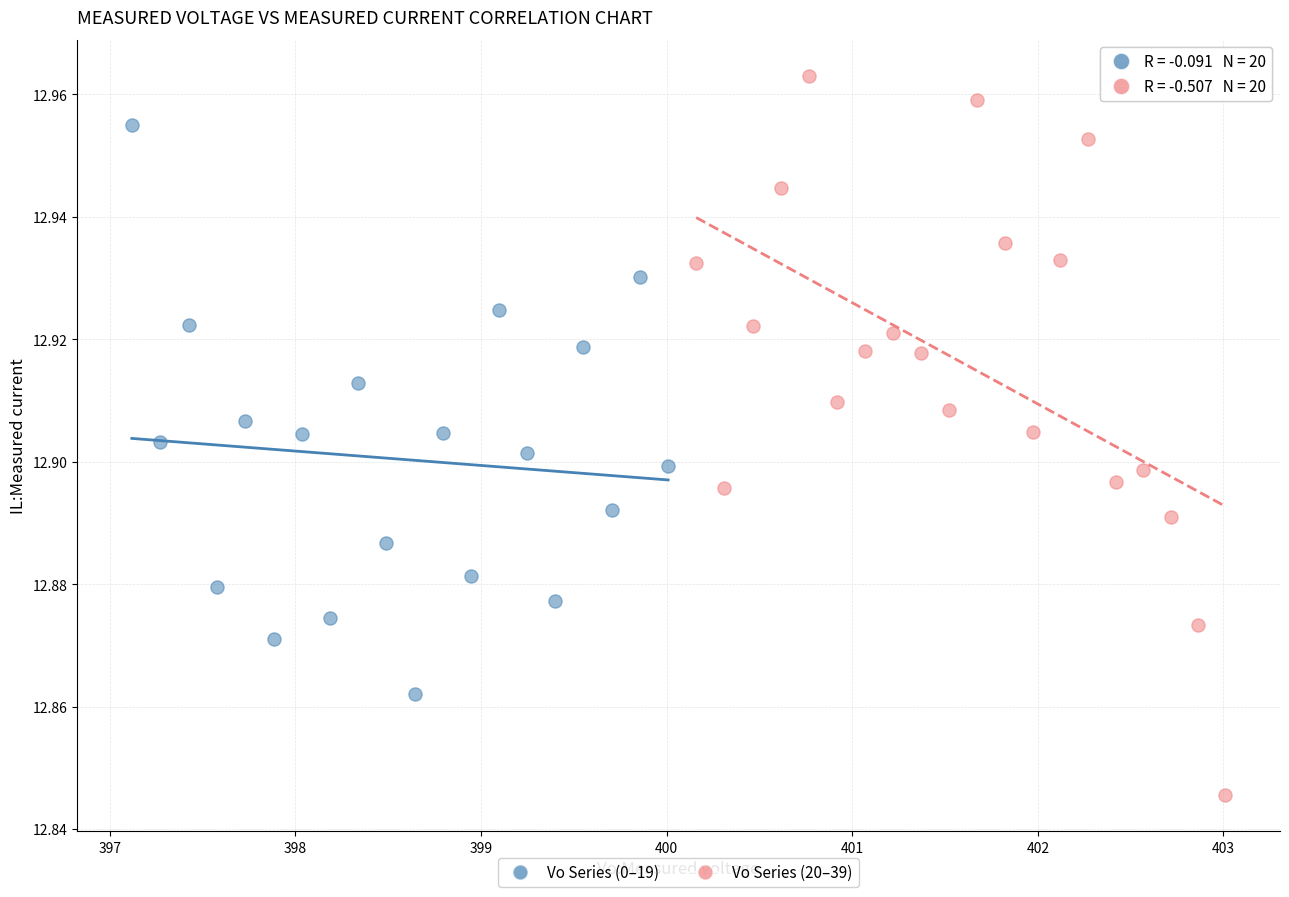

Which series has the largest Y range (max minus min)?

Vo Series (20–39)